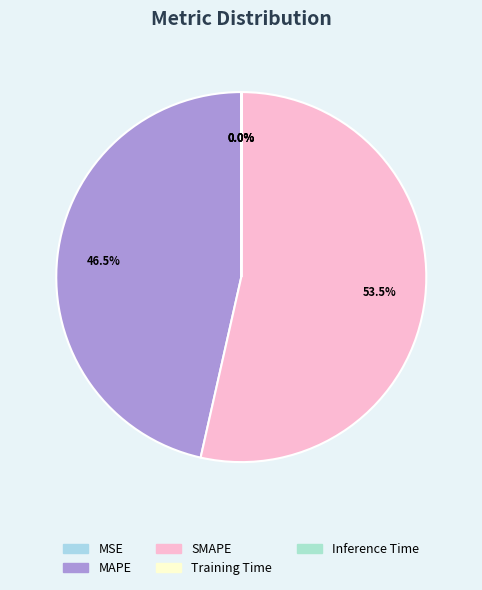

Which slice represents more than half of the pie?

SMAPE